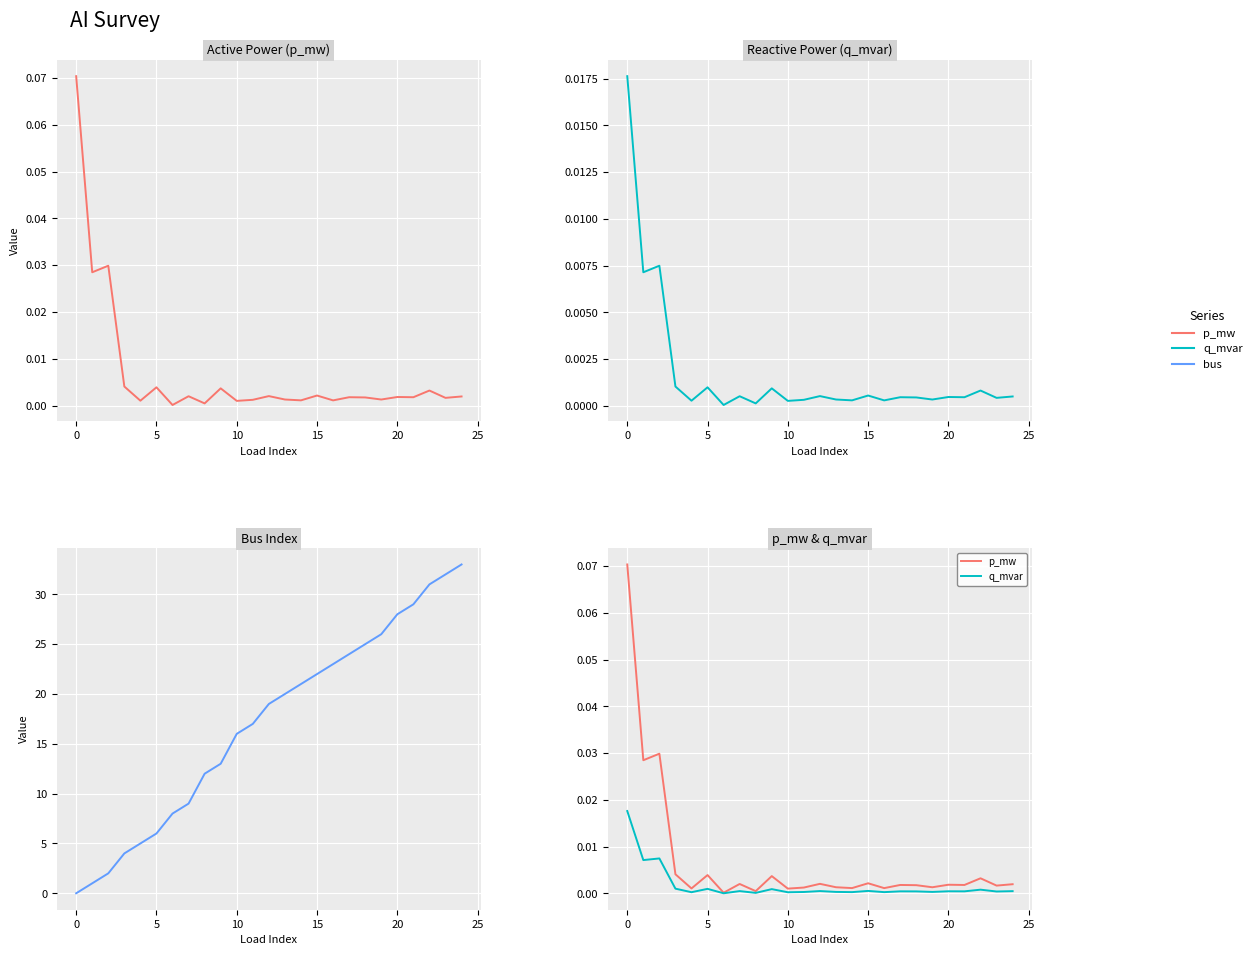

Which has a higher value, 15 or 5?

5